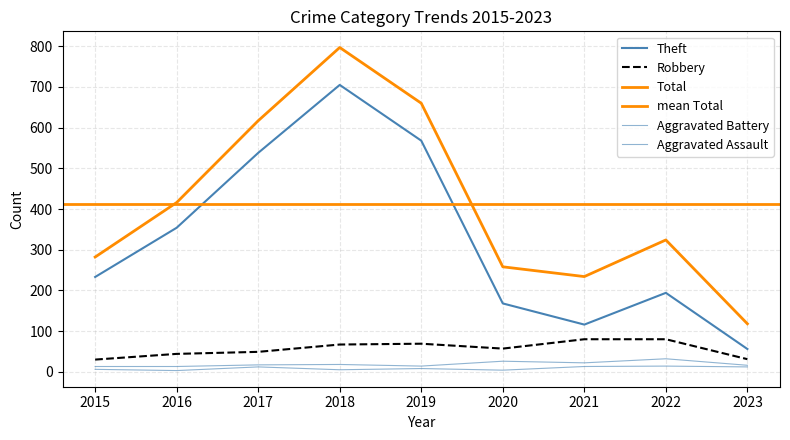

How many data points does each series have?

9